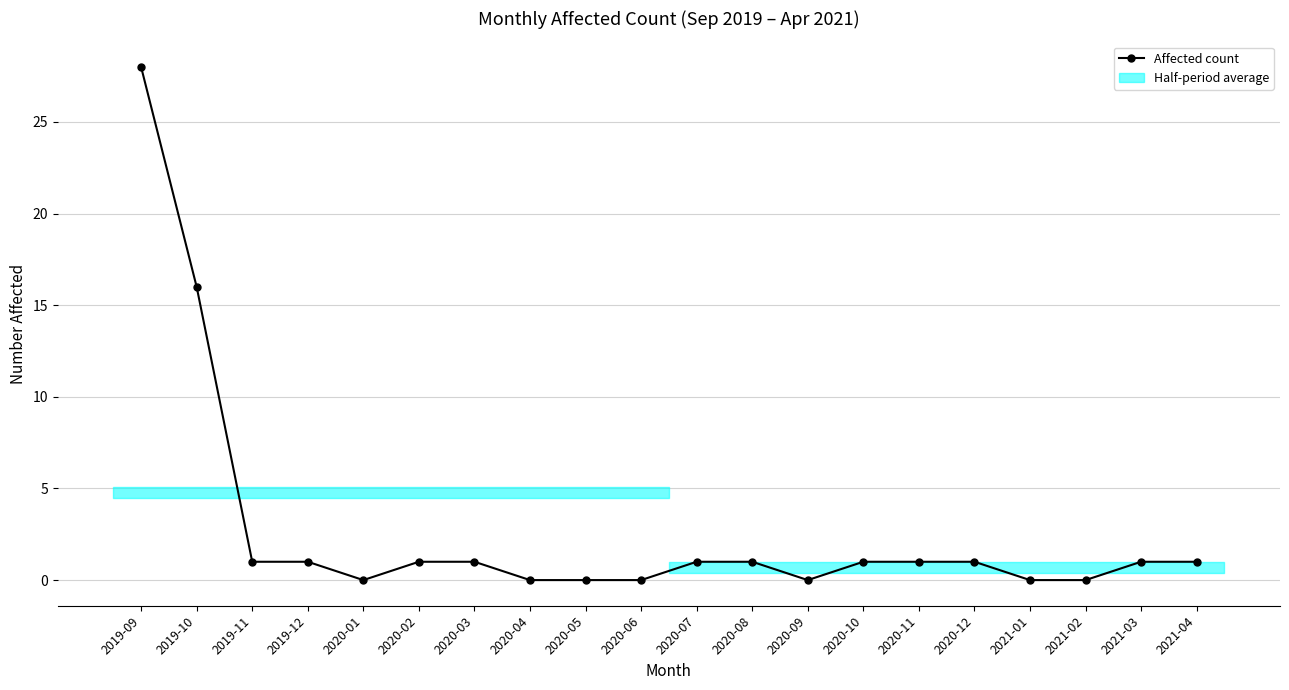

Where is the first local minimum?

2020-01